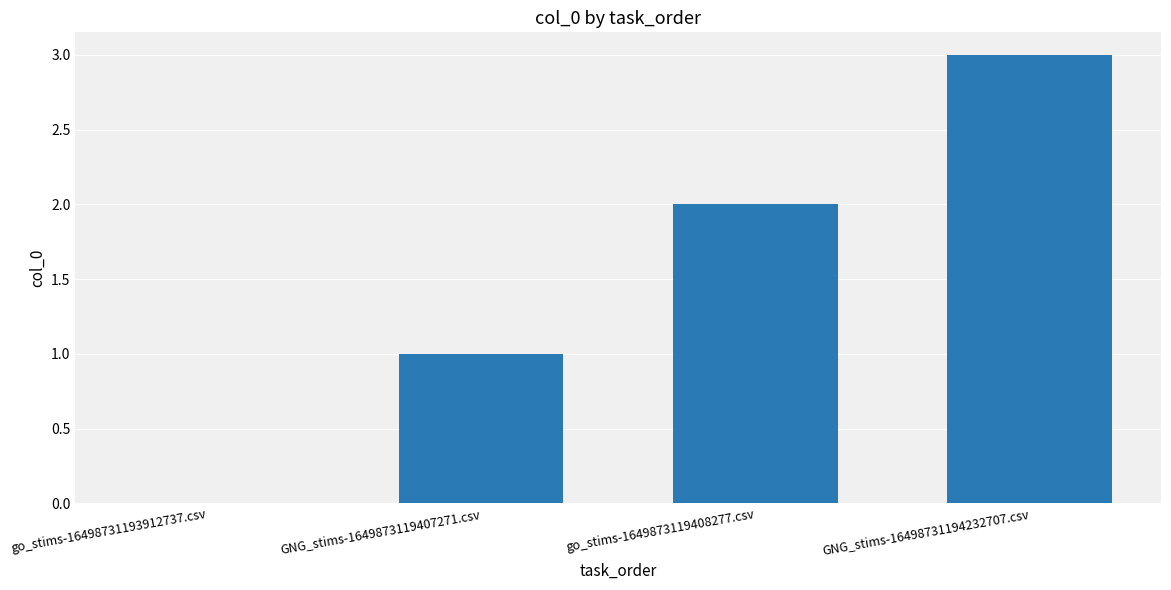

Which has a higher value, GNG_stims-16498731194232707.csv or go_stims-16498731193912737.csv?

GNG_stims-16498731194232707.csv